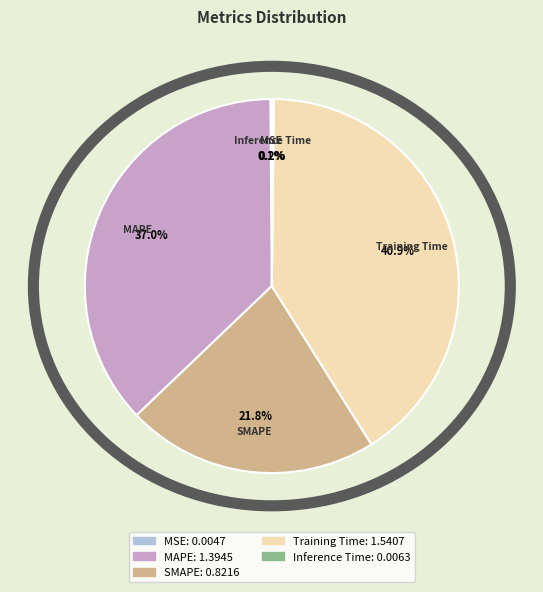

What is the largest slice in the pie chart?

Training Time